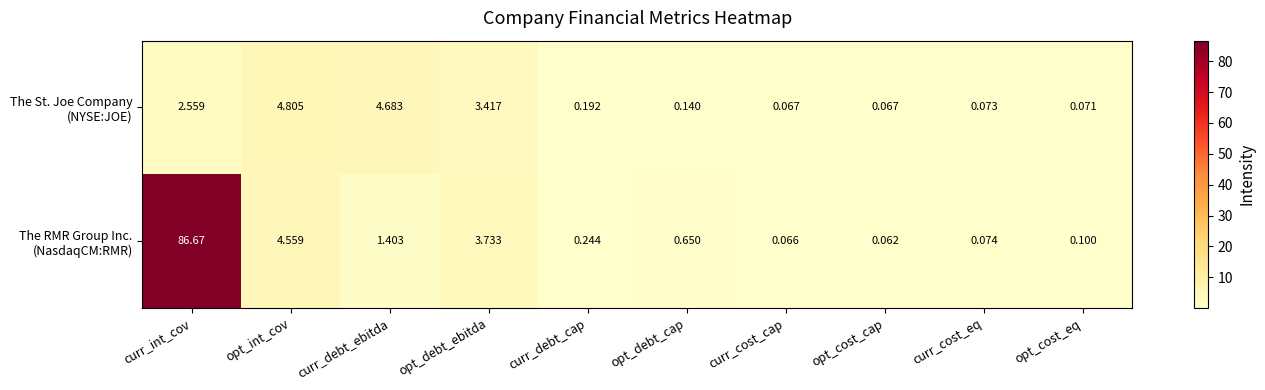

Which label corresponds to the smallest value in the chart?

opt_cost_cap